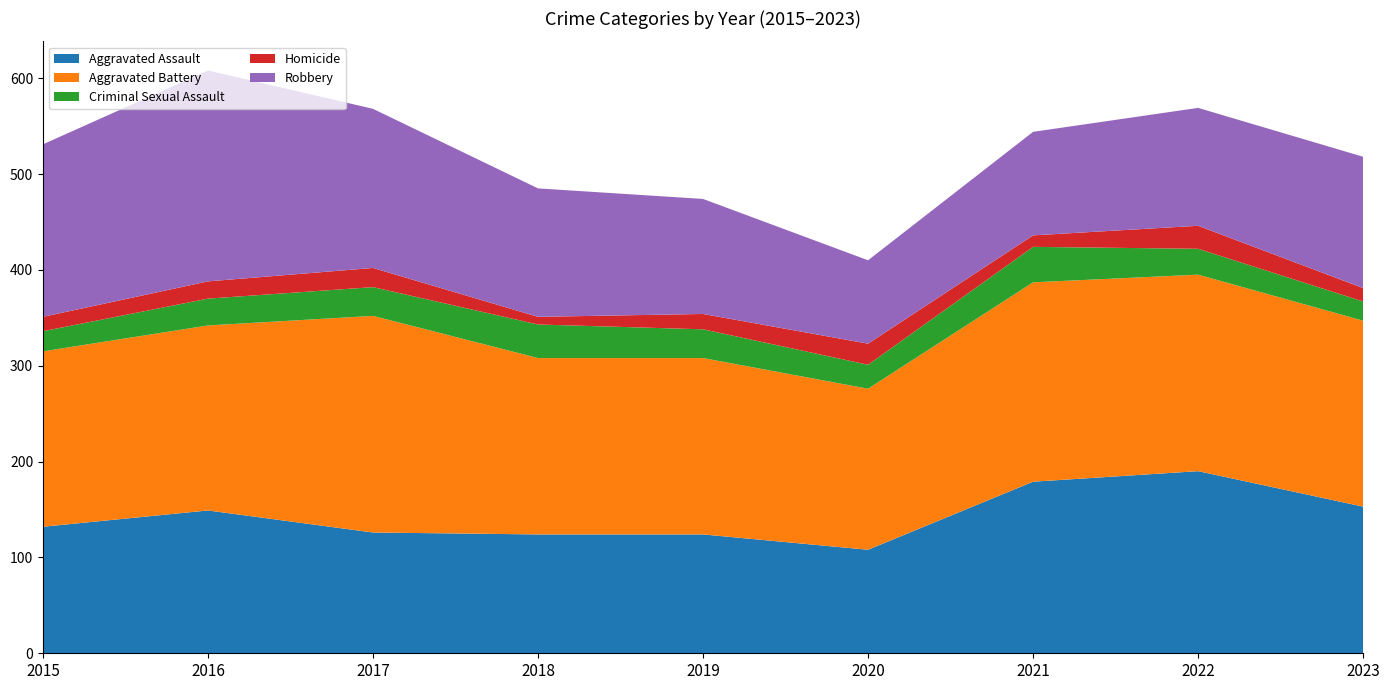

Reading right to left, what are all the values shown in this chart?

Aggravated Assault: 2023=153	2022=190	2021=179	2020=108	2019=124	2018=124	2017=126	2016=149	2015=132
Aggravated Battery: 2023=194	2022=205	2021=208	2020=168	2019=184	2018=184	2017=226	2016=193	2015=183
Criminal Sexual Assault: 2023=20	2022=27	2021=37	2020=25	2019=30	2018=35	2017=30	2016=28	2015=21
Homicide: 2023=14	2022=24	2021=12	2020=22	2019=16	2018=8	2017=20	2016=18	2015=15
Robbery: 2023=137	2022=123	2021=108	2020=87	2019=120	2018=134	2017=166	2016=220	2015=180